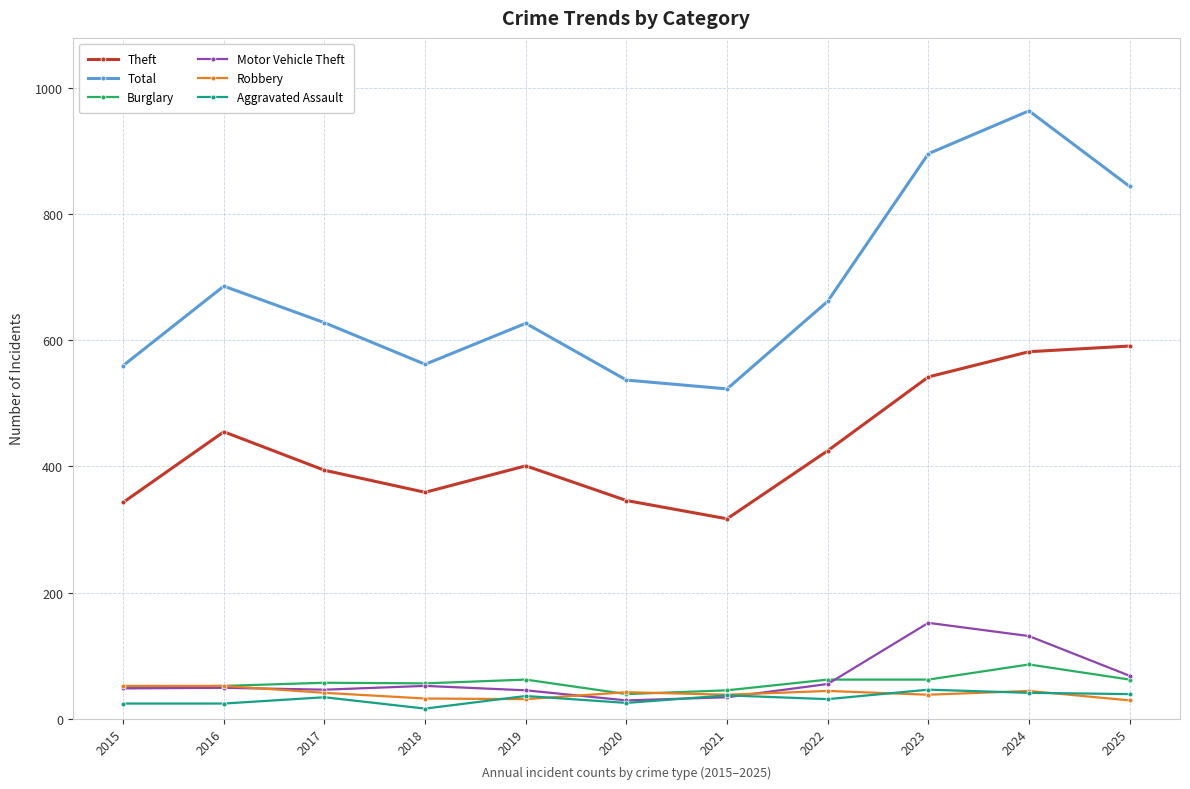

What is the value of the Theft point at the 6th from the left?

346